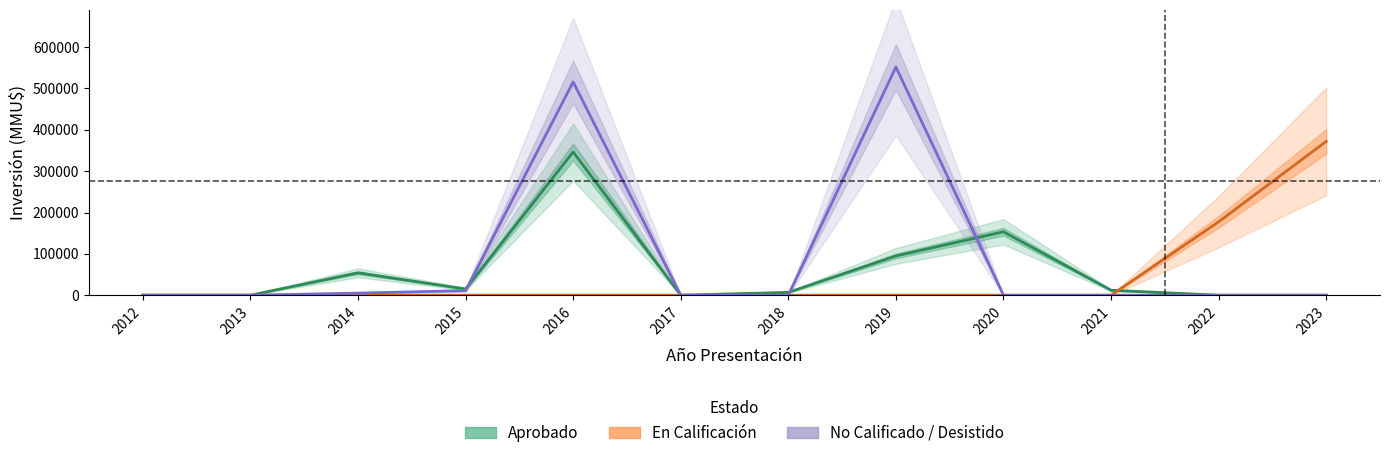

Rank the series at 2021 from lowest to highest value.

En Calificación, No Calificado / Desistido, Aprobado